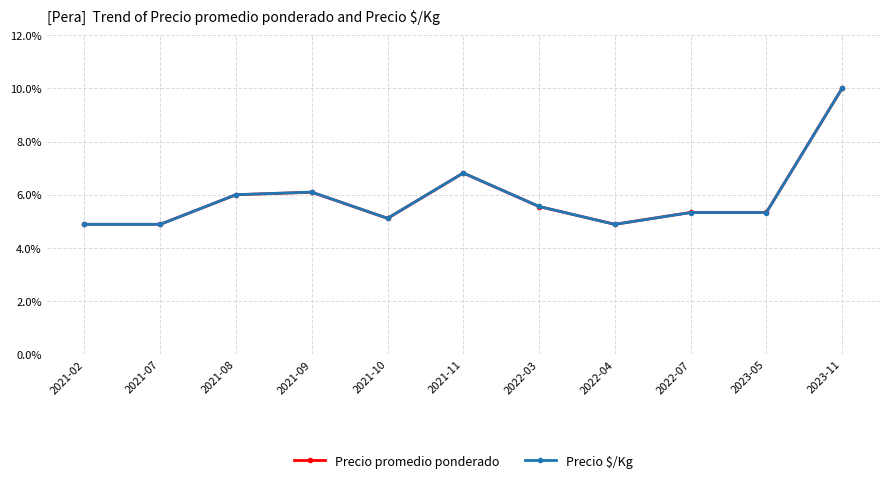

At which label does Precio $/Kg reach its peak?

2023-11